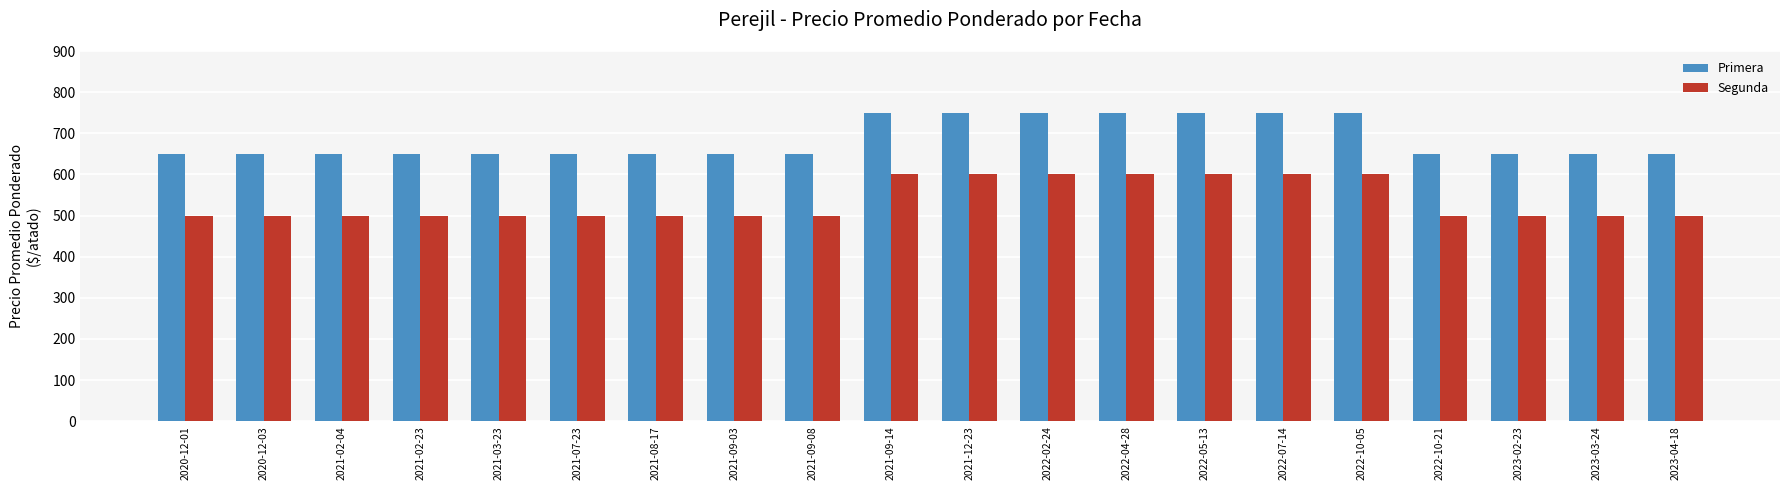

Is the value of Segunda at 2021-02-23 greater than the value of Primera at 2021-12-23?

No